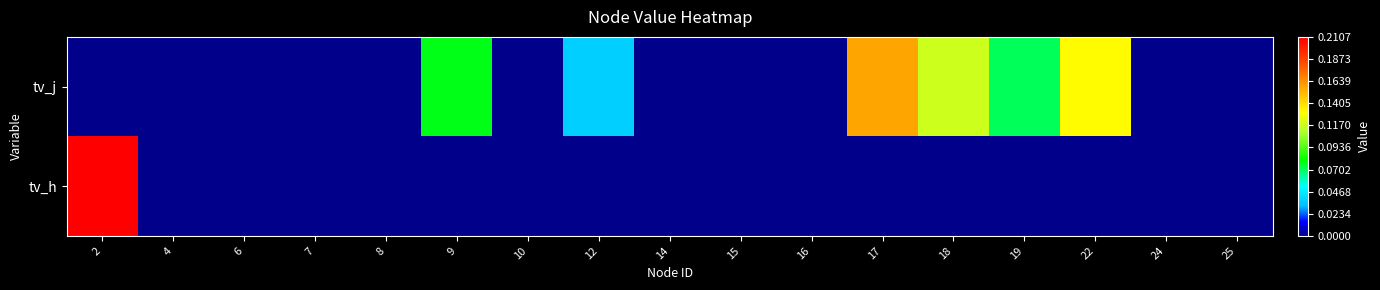

Reading left to right, list all the values displayed in this chart.

tv_j: 2=0.0	4=0.0	6=0.0	7=0.0	8=0.0	9=0.1	10=0.0	12=0.0	14=0.0	15=0.0	16=0.0	17=0.2	18=0.1	19=0.1	22=0.1	24=0.0	25=0.0
tv_h: 2=0.2	4=0.0	6=0.0	7=0.0	8=0.0	9=0.0	10=0.0	12=0.0	14=0.0	15=0.0	16=0.0	17=0.0	18=0.0	19=0.0	22=0.0	24=0.0	25=0.0